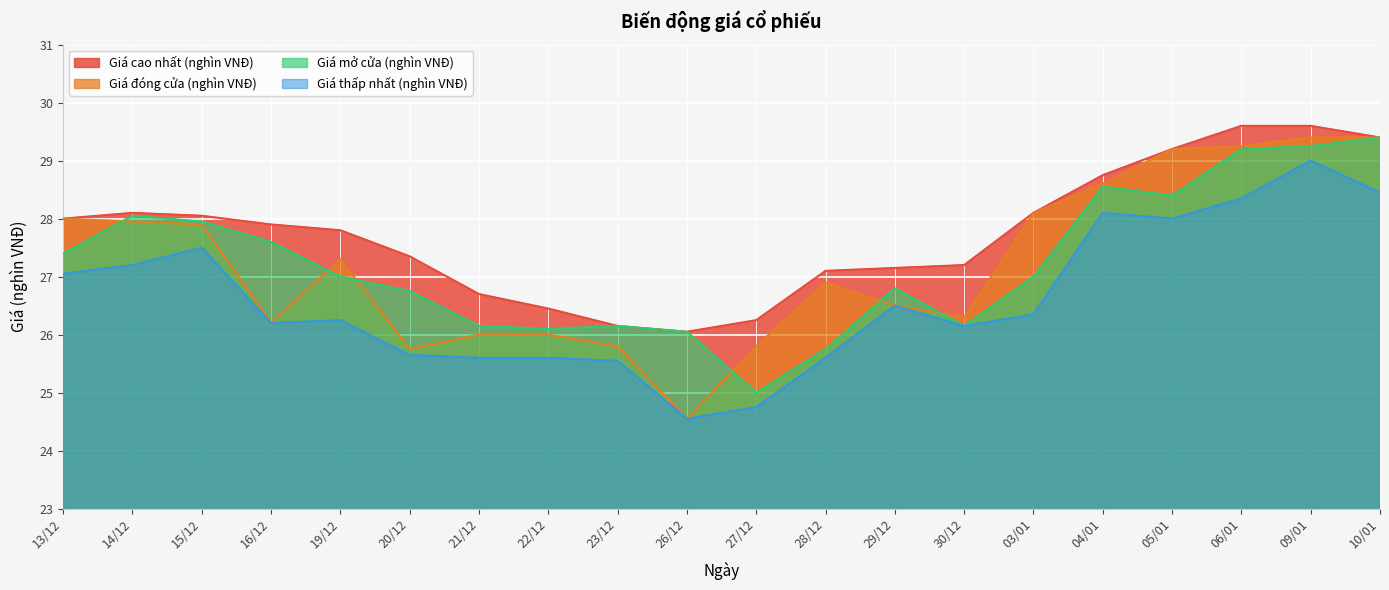

At which label does Giá thấp nhất (nghìn VNĐ) reach its peak?

09/01